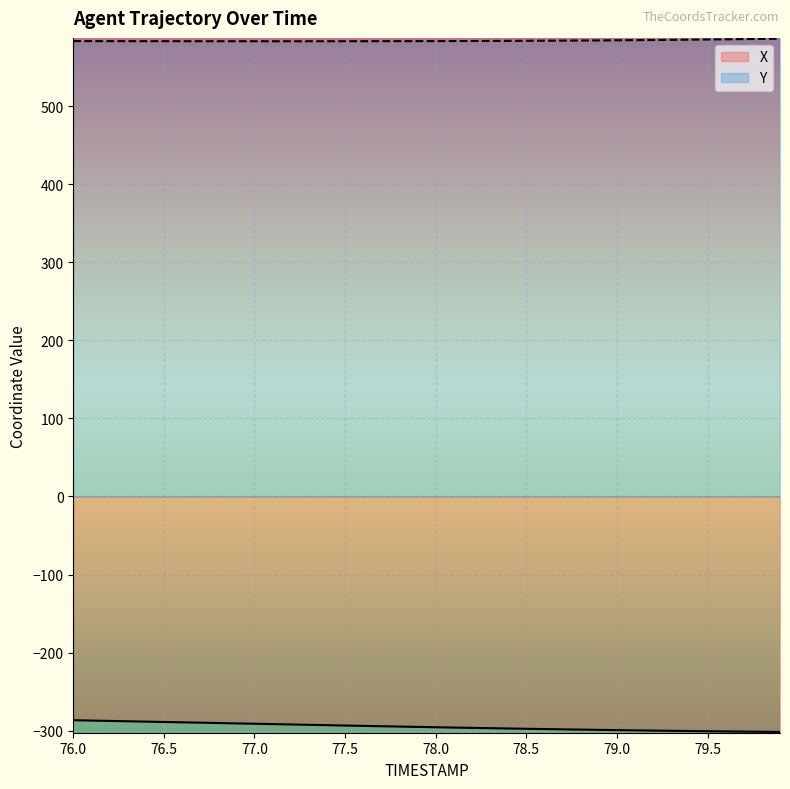

What is the label of the 9th point from the left?

76.8